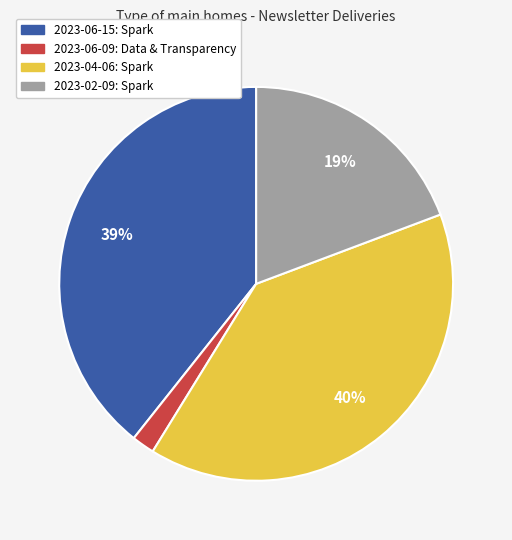

Count the number of slices in the pie.

4